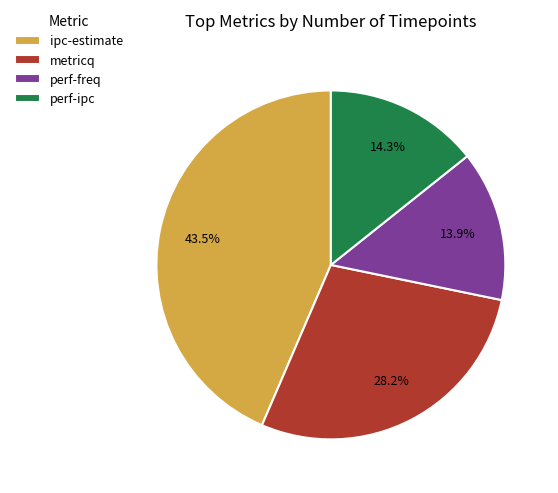

Is the sum of ipc-estimate and perf-ipc greater than half?

Yes